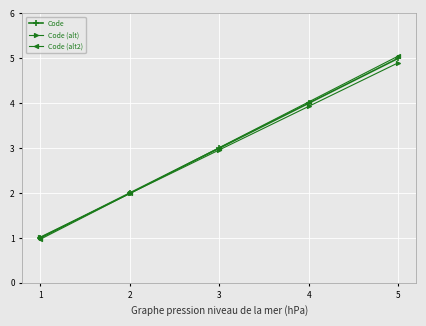

True or false: Code has a value of 3.2 at 2.

False